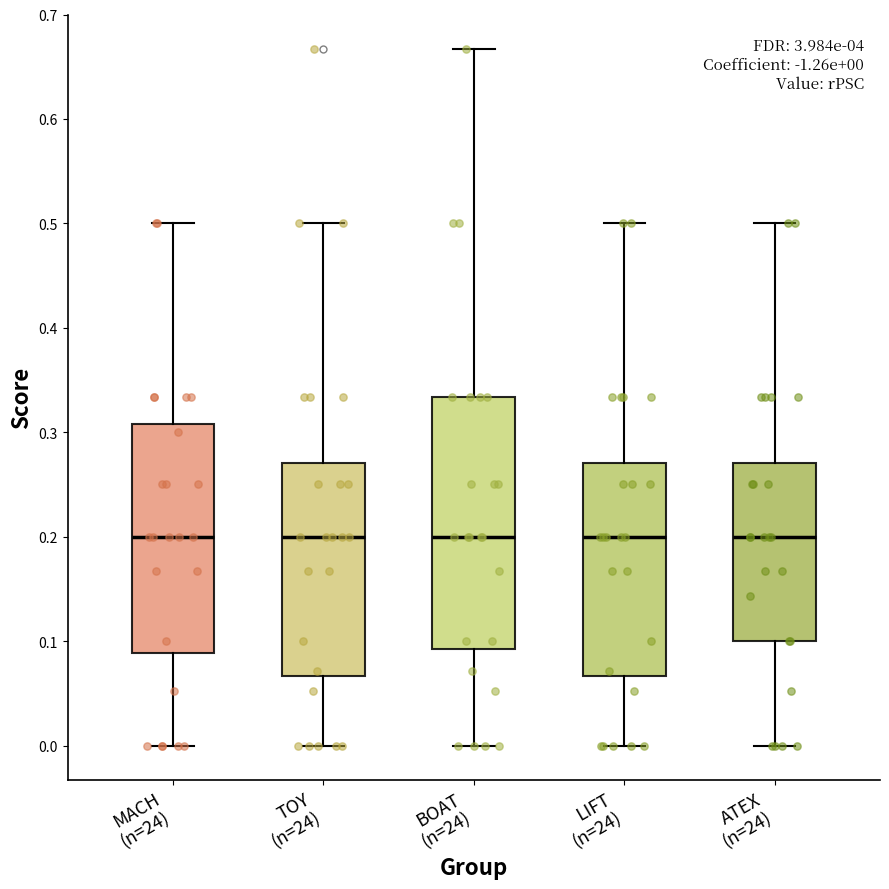

Comparing the boxes themselves (not the whiskers), which one is the tallest?

BOAT (n=24)